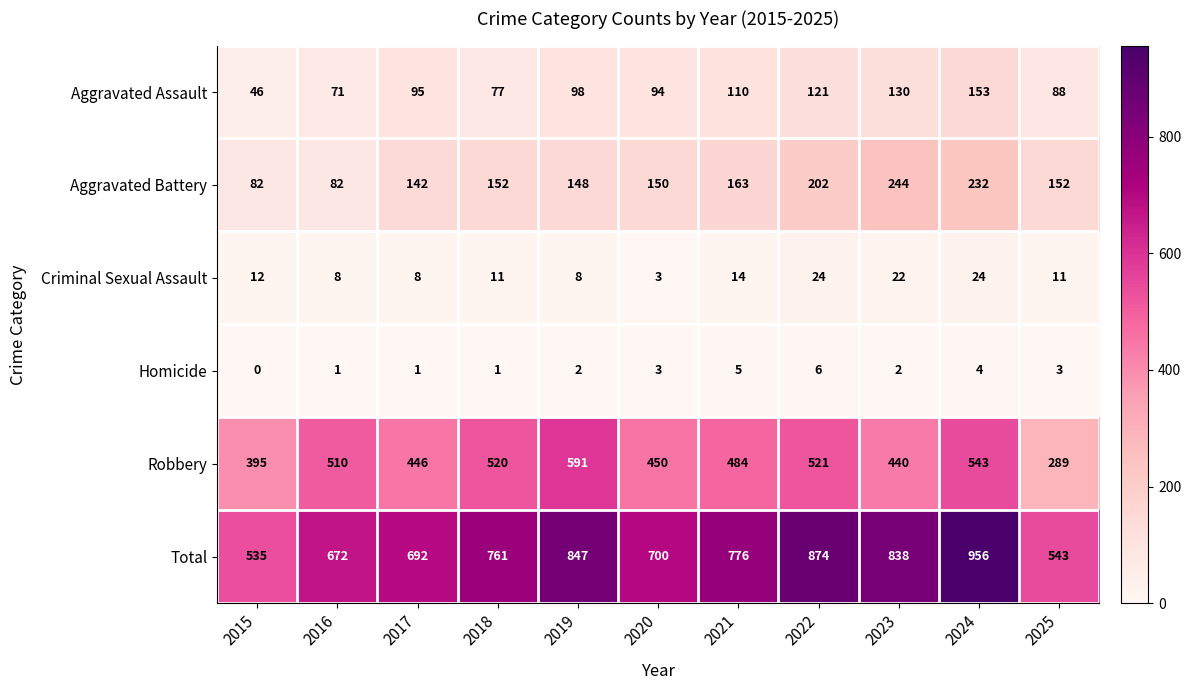

True or false: Criminal Sexual Assault has a value of 22 at 2023.

True